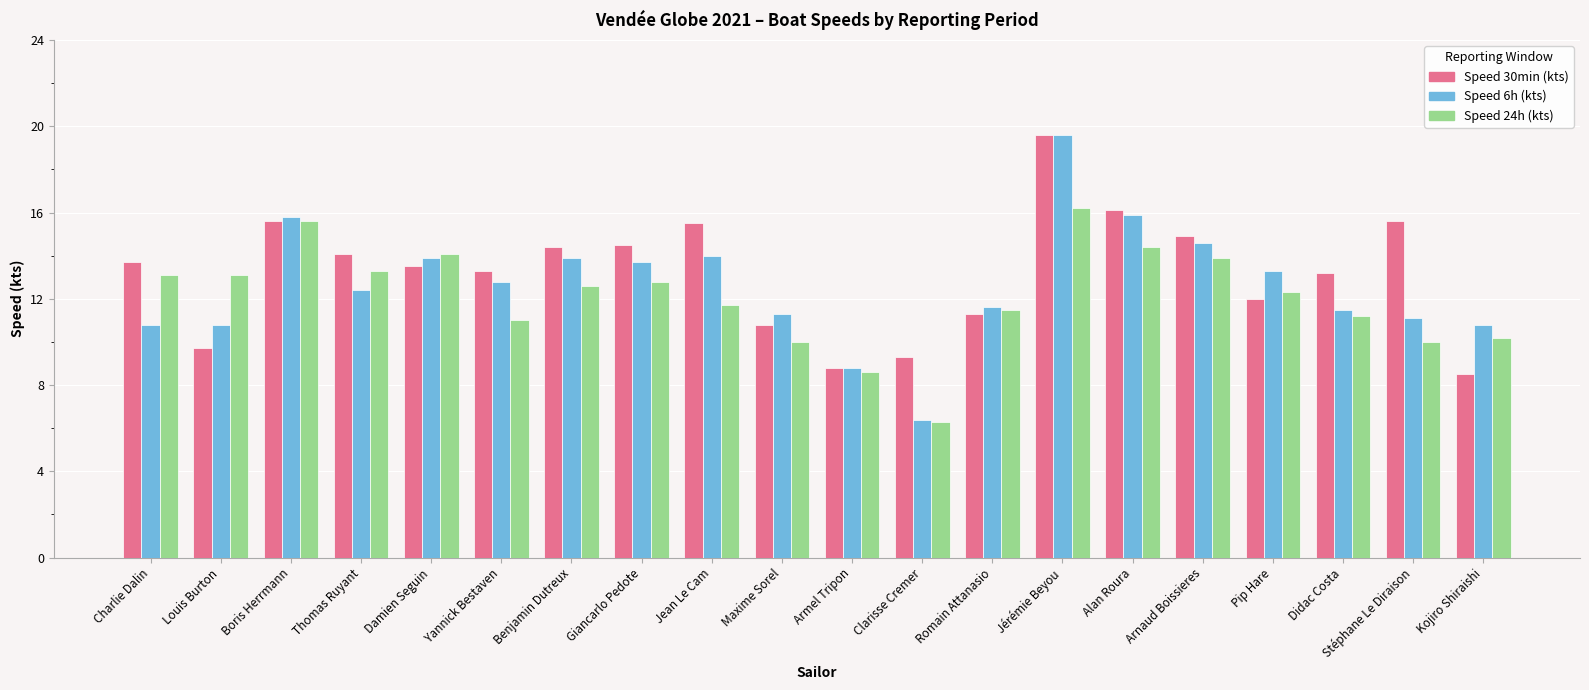

Which series has the largest total across all categories?

Speed 30min (kts)